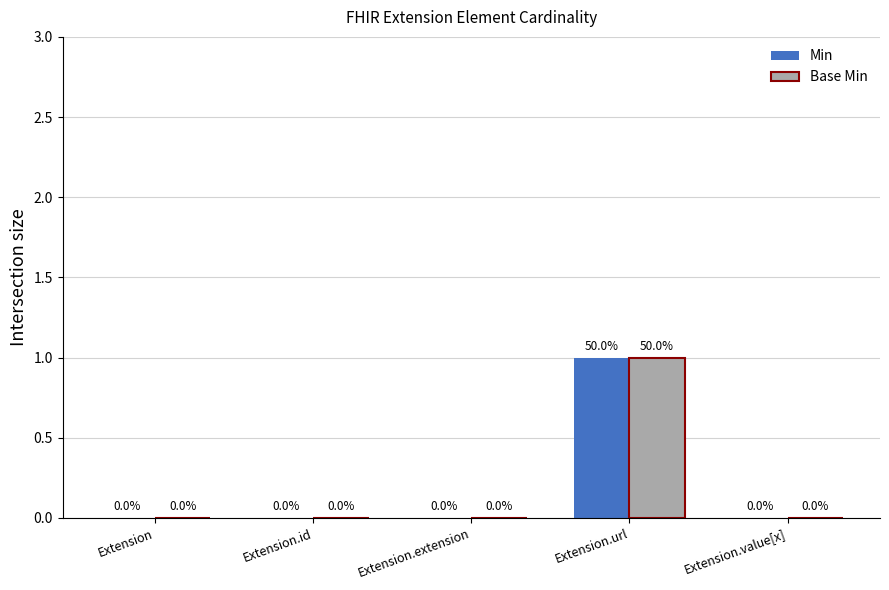

At which category is the sum across all series the highest?

Extension.url